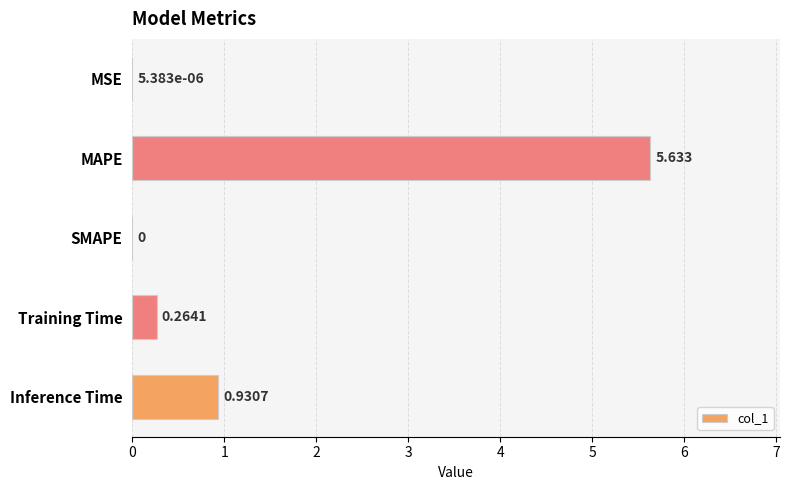

Which has a higher value, SMAPE or MAPE?

MAPE